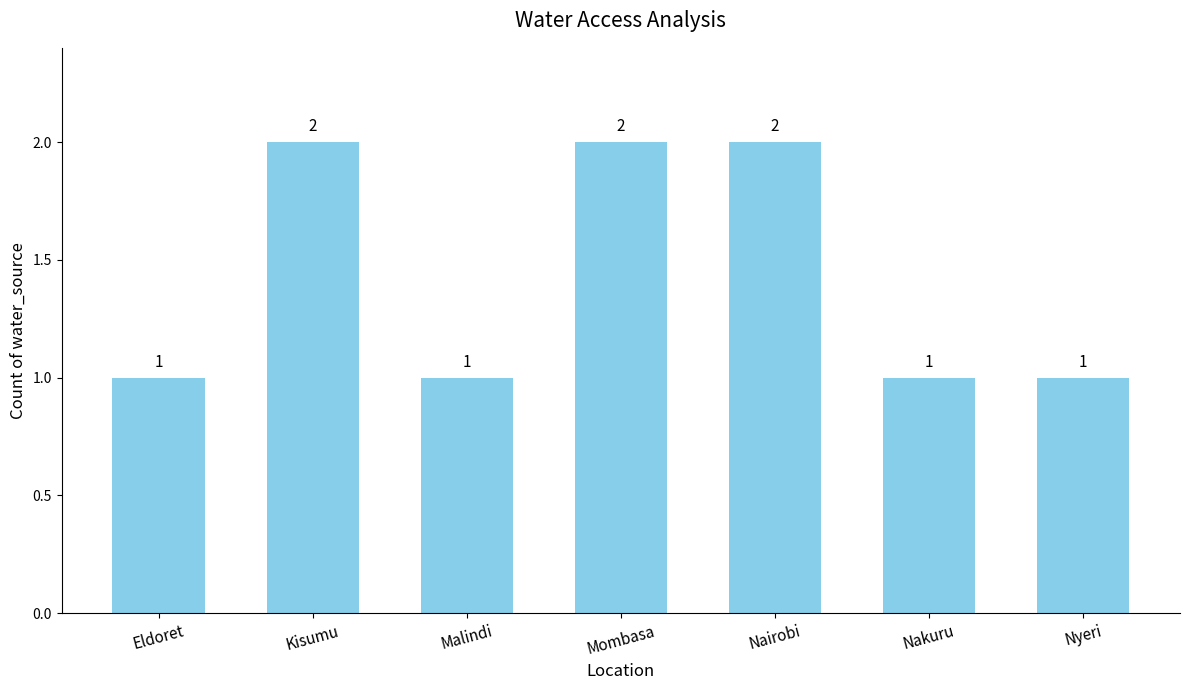

Between Nairobi and Malindi, which is larger?

Nairobi